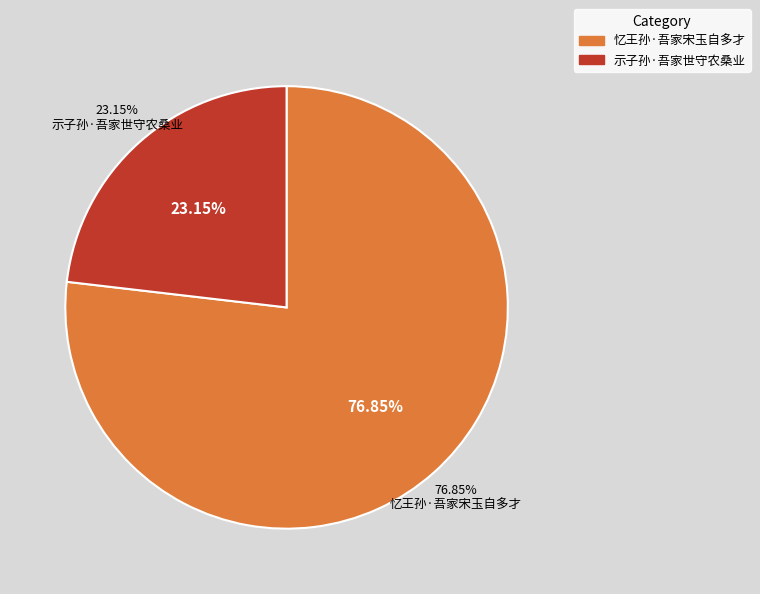

To the nearest percent, what is the difference between the 示子孙·吾家世守农桑业 and 忆王孙·吾家宋玉自多才 slice percentages?

54%